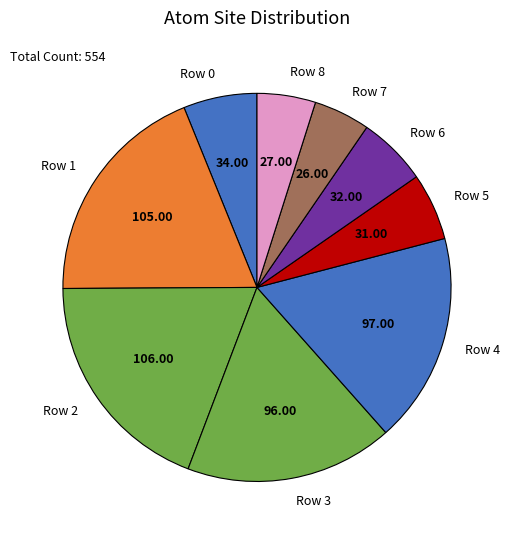

Is Row 3 the majority of the pie?

No